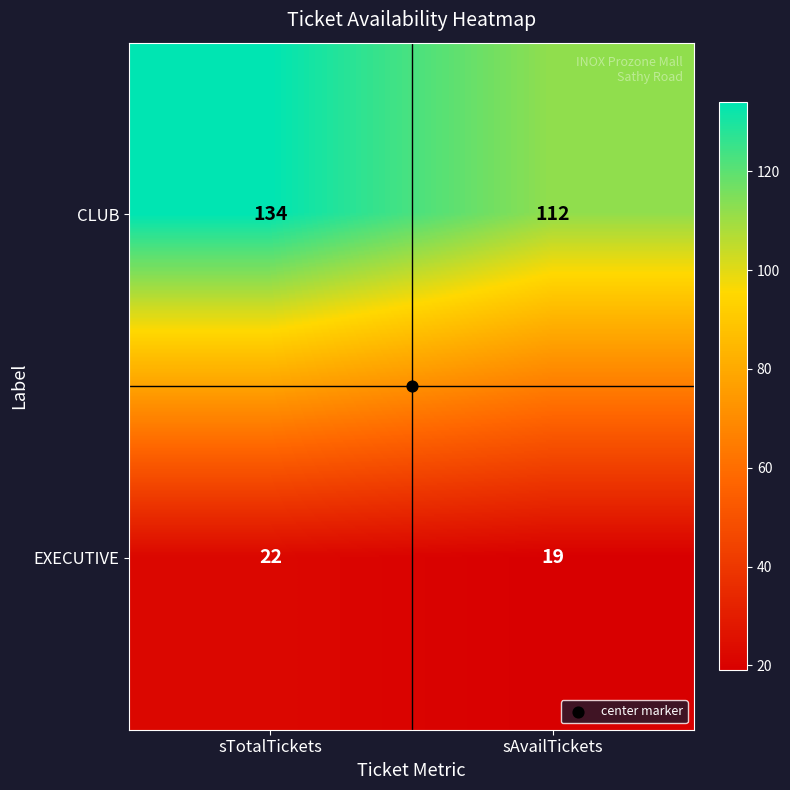

The value of CLUB at sTotalTickets is 235. True or false?

False